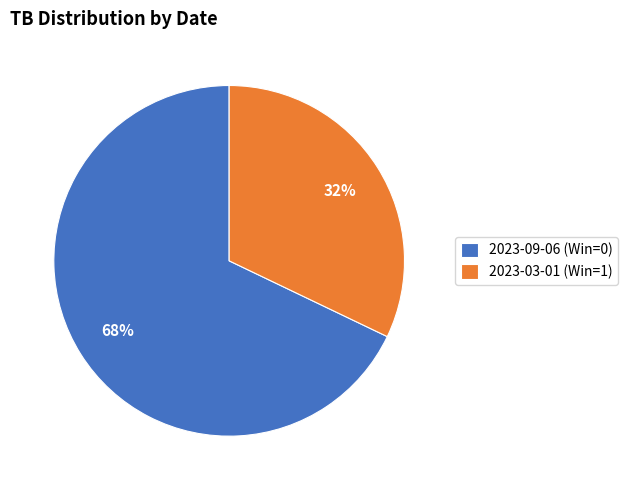

Is the sum of 2023-09-06 (Win=0) and 2023-03-01 (Win=1) greater than half?

Yes